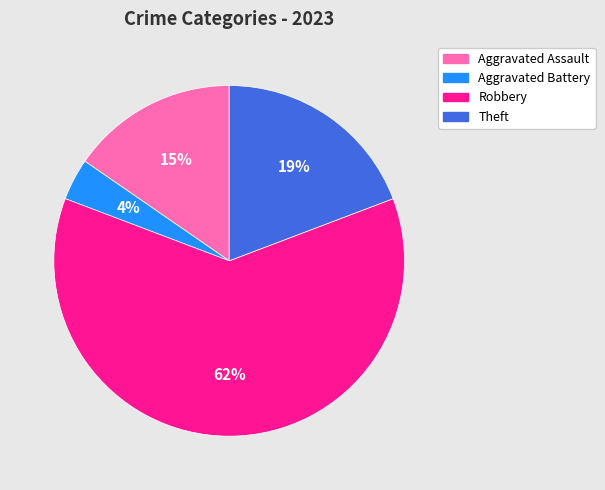

How many segments does this pie chart have?

4